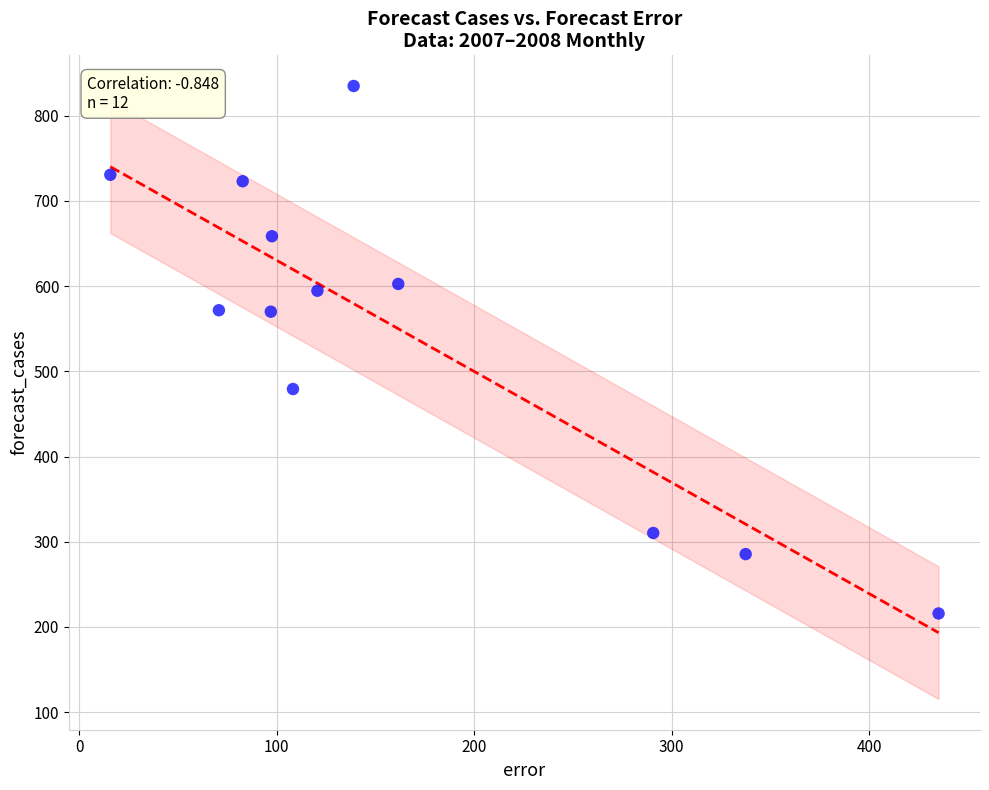

What is the average X value?

163.1